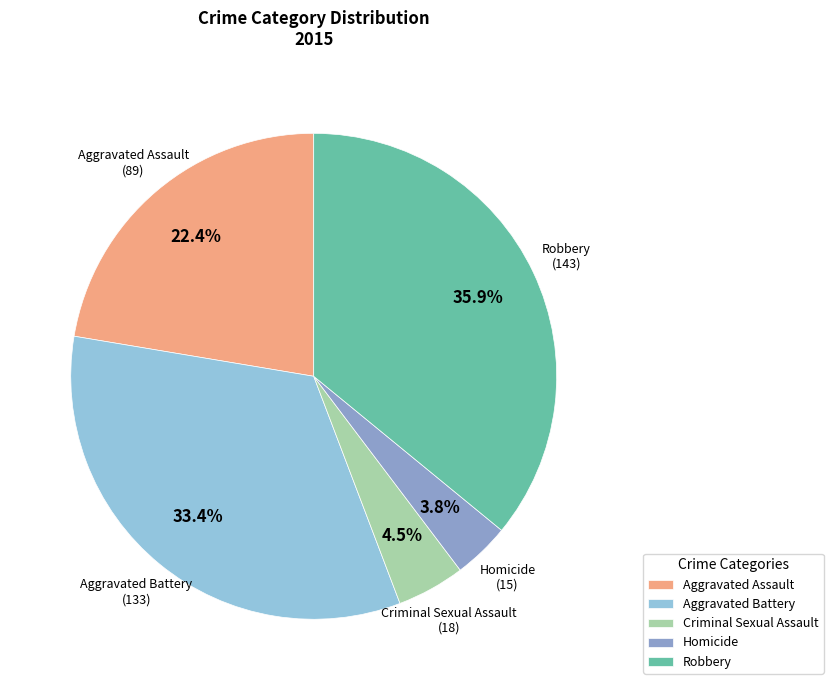

To the nearest percent, what is the difference between the Homicide and Robbery slice percentages?

32%